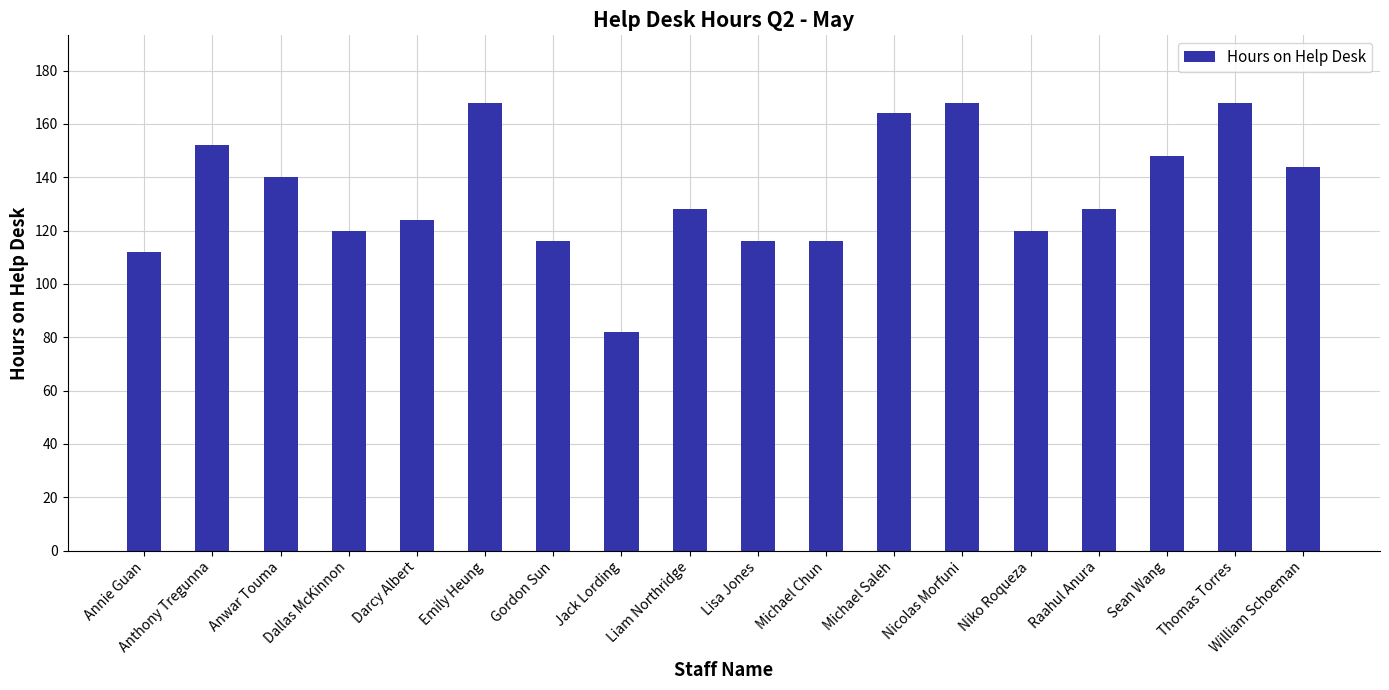

At which category does the chart reach its minimum across all series?

Jack Lording